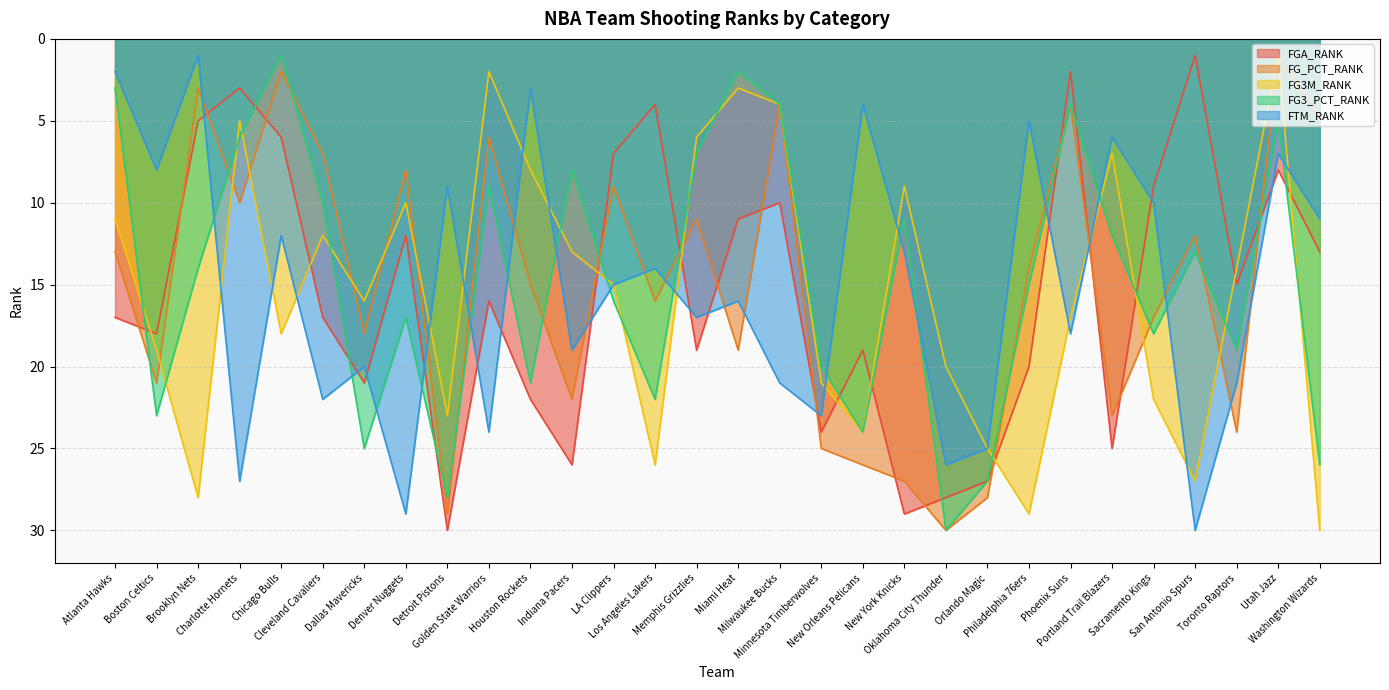

Reading left to right, list all the values displayed in this chart.

FGA_RANK: 17	18	5	3	6	17	21	12	30	16	22	26	7	4	19	11	10	24	19	29	28	27	20	2	25	9	1	15	8	13
FG_PCT_RANK: 13	21	3	10	2	7	18	8	29	6	15	22	9	16	11	19	4	25	26	27	30	28	14	4	23	17	12	24	1	5
FG3M_RANK: 11	19	28	5	18	12	16	10	23	2	8	13	15	26	6	3	4	21	24	9	20	25	29	17	7	22	27	14	1	30
FG3_PCT_RANK: 3	23	14	6	1	10	25	17	28	9	21	8	16	22	7	2	4	20	24	11	30	27	15	4	12	18	13	19	5	26
FTM_RANK: 2	8	1	27	12	22	20	29	9	24	3	19	15	14	17	16	21	23	4	13	26	25	5	18	6	10	30	21	7	11